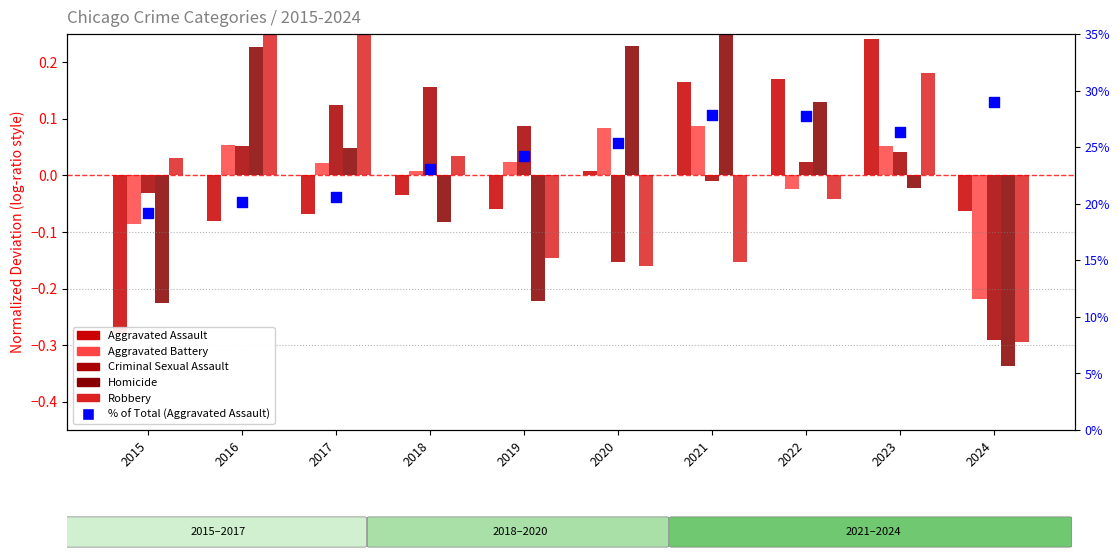

At how many categories does at least one series exceed 0?

10